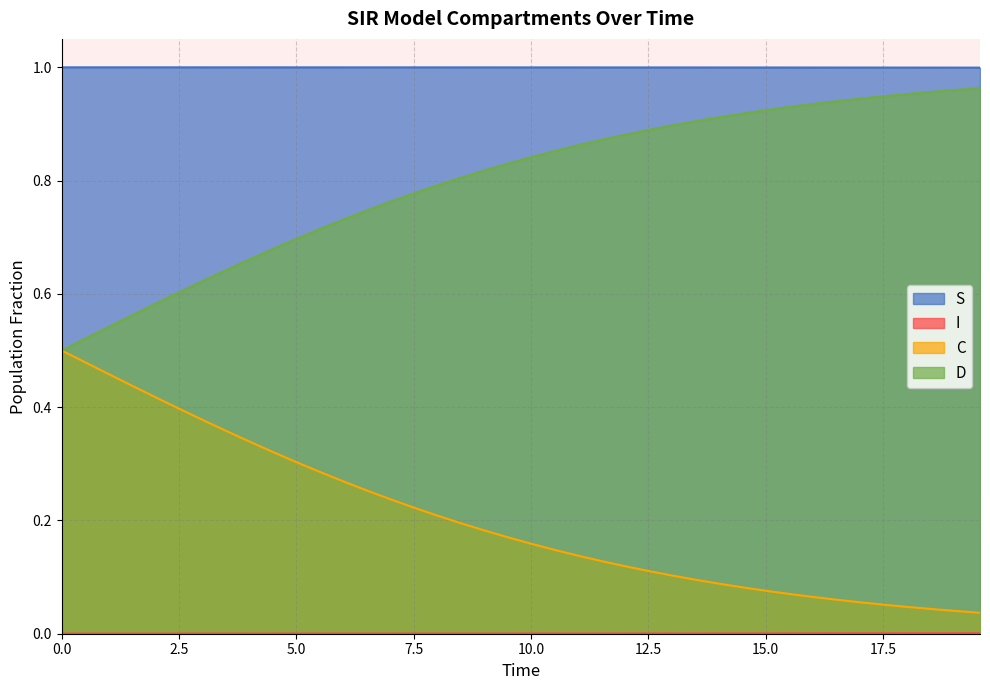

What is the sum of all D values?

31.9